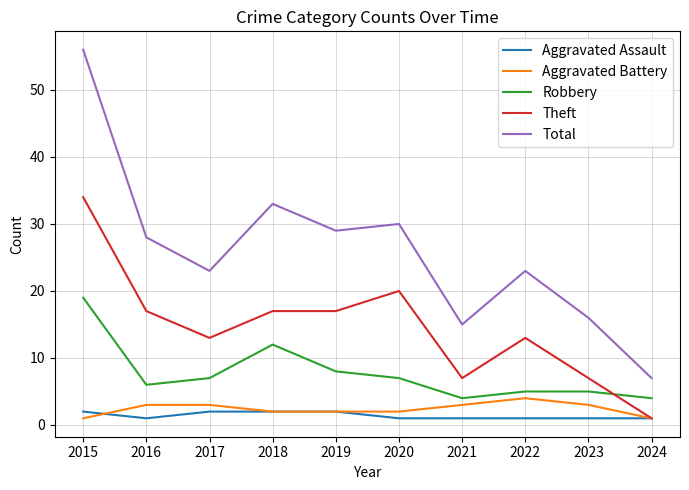

What is the sum of the Total values at 2023 and 2024?

23